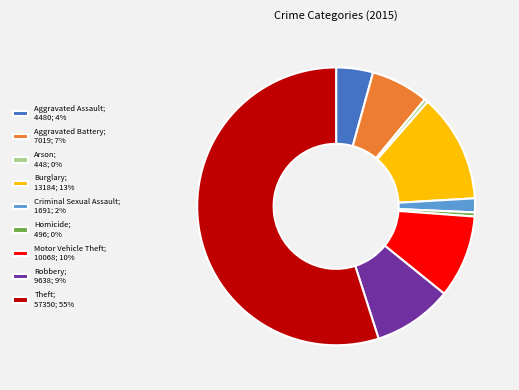

Does any single category account for the majority?

Yes